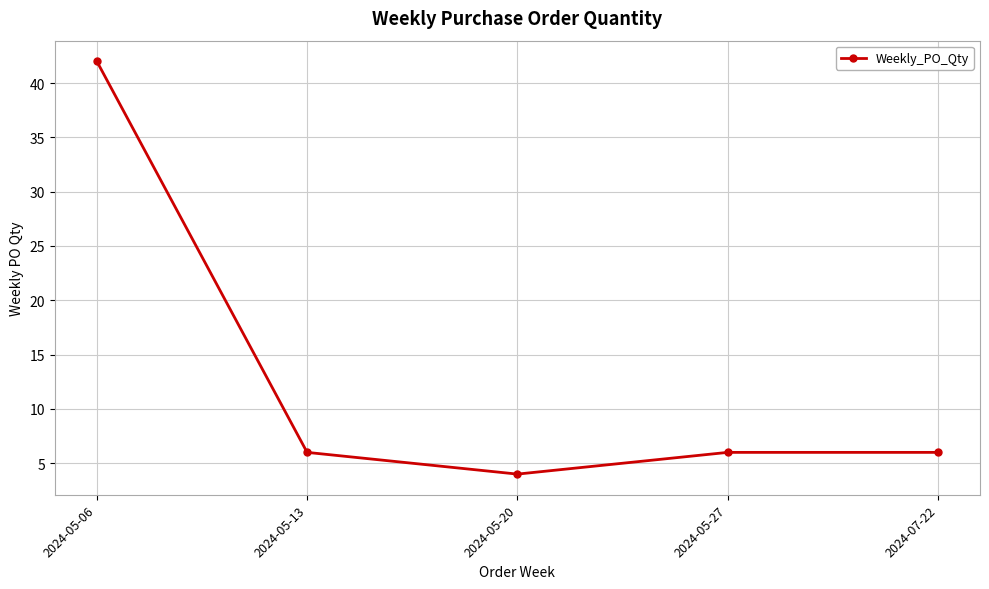

Between 2024-05-06 and 2024-05-13, which is larger?

2024-05-06